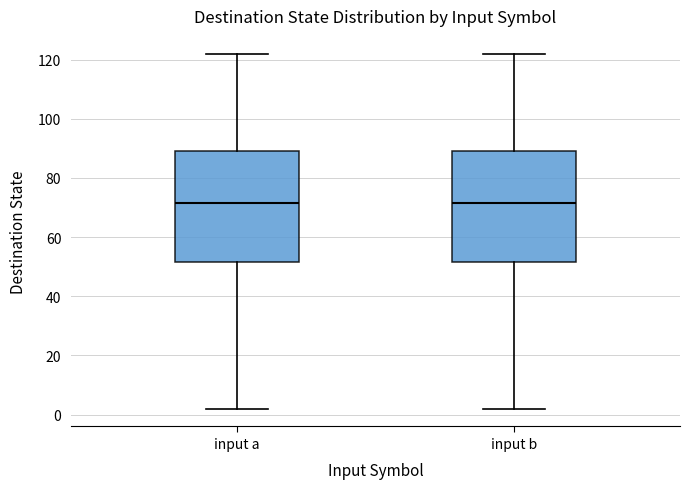

Reading left to right, read every box against the y-axis: the position of its median line, the range the box covers, and the ends of its whiskers. The values are not printed on the chart, so give them approximately, as read against the axis.

input a: median 72, box 52 to 90, whiskers 2 to 122
input b: median 72, box 52 to 90, whiskers 2 to 122